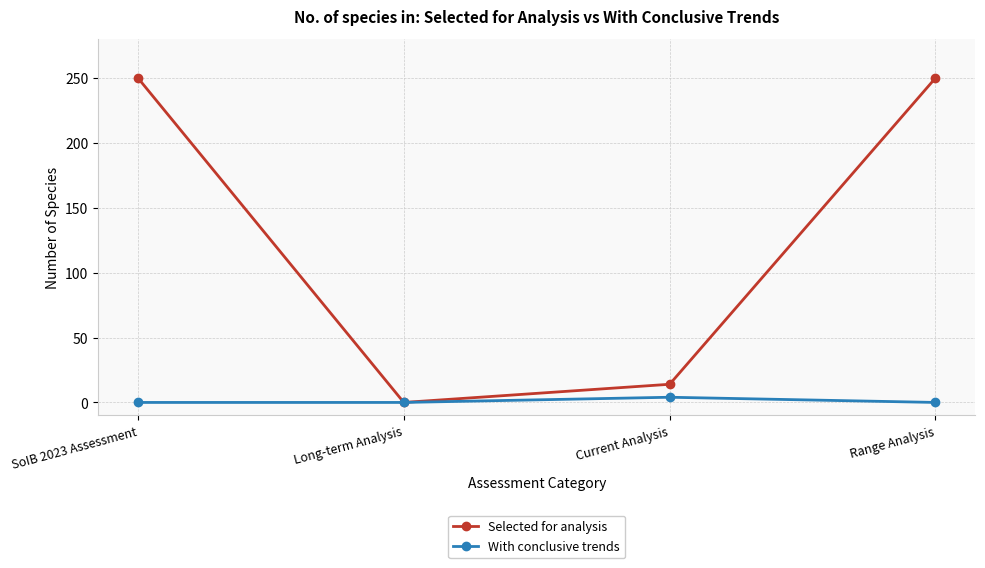

Where is the first local maximum for With conclusive trends?

Current Analysis